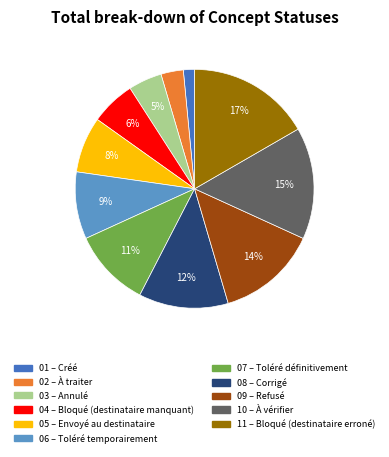

To the nearest percent, what is the average slice percentage?

9%